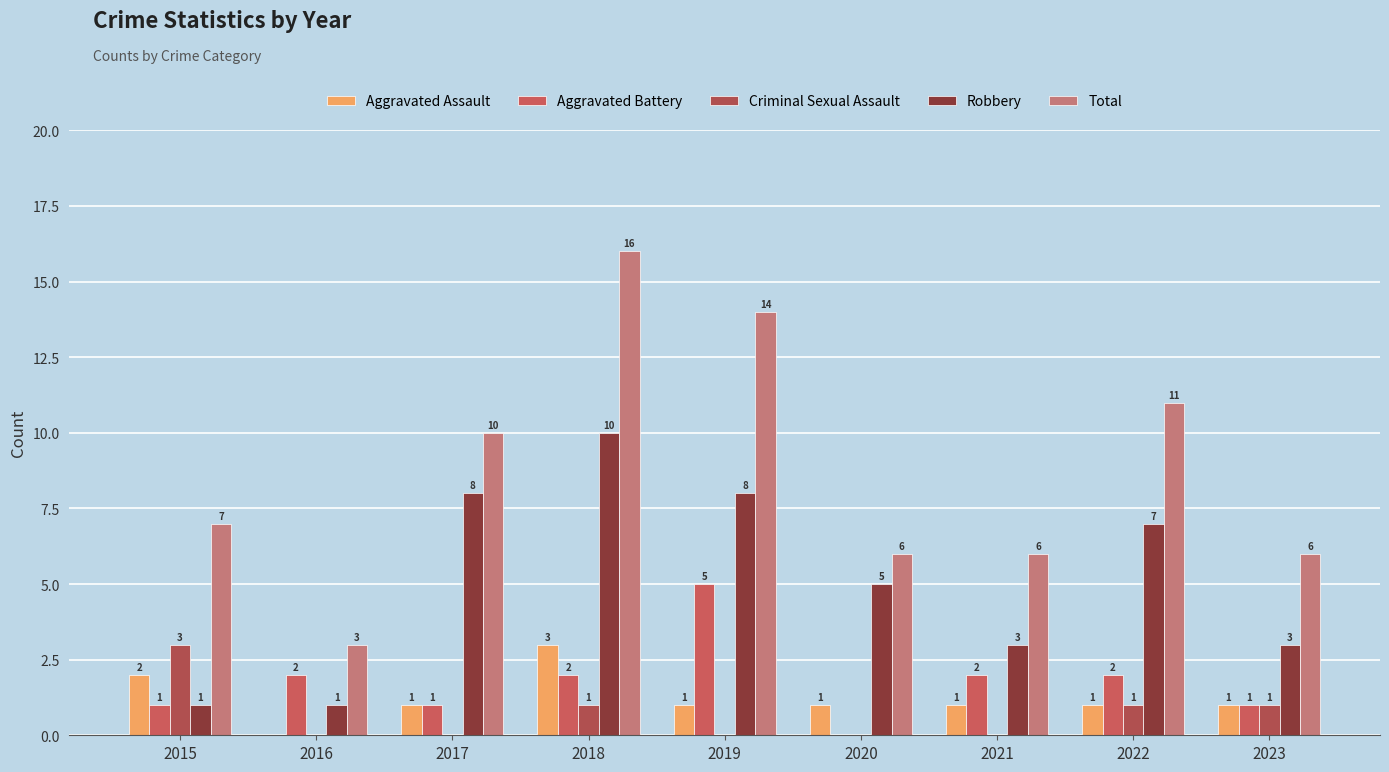

At which label does Total first exceed 7?

2017